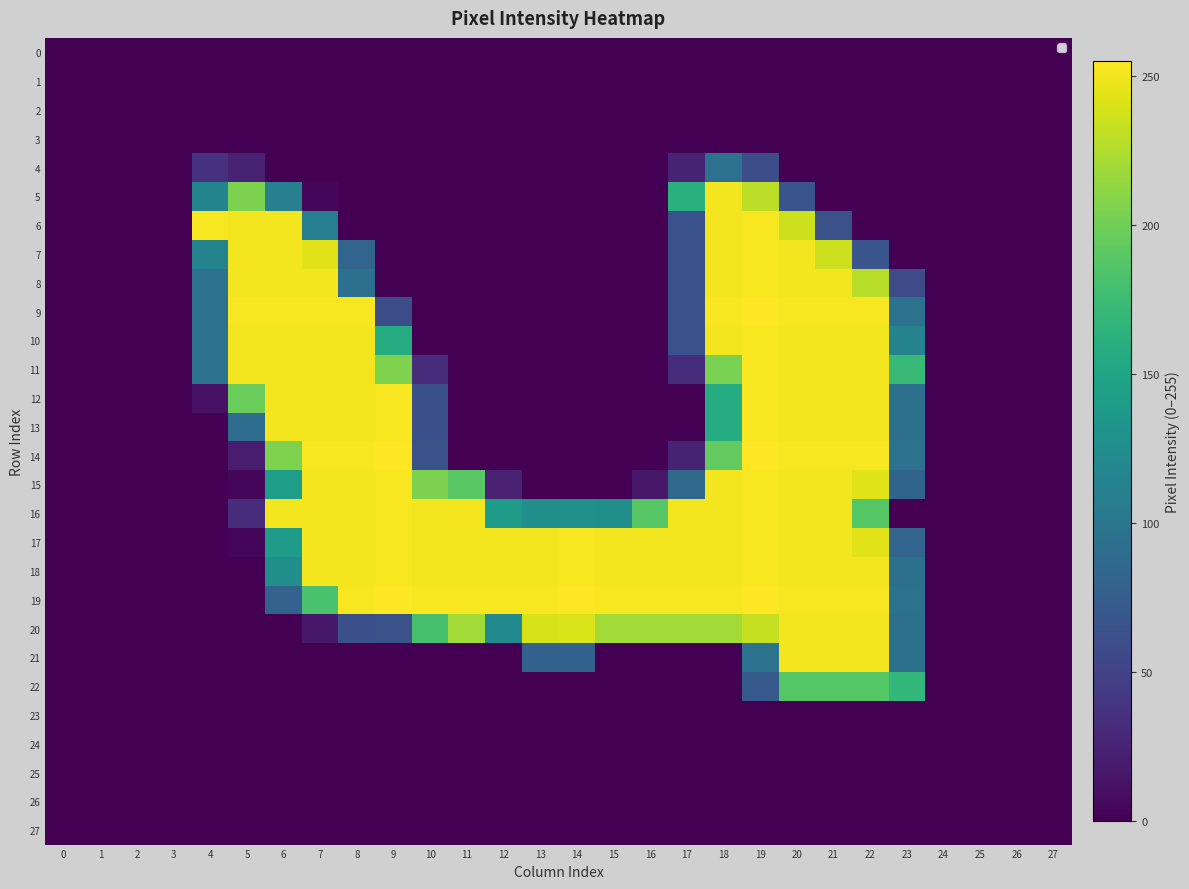

Reading left to right, transcribe all the data shown in this chart.

0: 0=0	1=0	2=0	3=0	4=0	5=0	6=0	7=0	8=0	9=0	10=0	11=0	12=0	13=0	14=0	15=0	16=0	17=0	18=0	19=0	20=0	21=0	22=0	23=0	24=0	25=0	26=0	27=0
1: 0=0	1=0	2=0	3=0	4=0	5=0	6=0	7=0	8=0	9=0	10=0	11=0	12=0	13=0	14=0	15=0	16=0	17=0	18=0	19=0	20=0	21=0	22=0	23=0	24=0	25=0	26=0	27=0
2: 0=0	1=0	2=0	3=0	4=0	5=0	6=0	7=0	8=0	9=0	10=0	11=0	12=0	13=0	14=0	15=0	16=0	17=0	18=0	19=0	20=0	21=0	22=0	23=0	24=0	25=0	26=0	27=0
3: 0=0	1=0	2=0	3=0	4=0	5=0	6=0	7=0	8=0	9=0	10=0	11=0	12=0	13=0	14=0	15=0	16=0	17=0	18=0	19=0	20=0	21=0	22=0	23=0	24=0	25=0	26=0	27=0
4: 0=0	1=0	2=0	3=0	4=36	5=24	6=0	7=0	8=0	9=0	10=0	11=0	12=0	13=0	14=0	15=0	16=0	17=24	18=96	19=60	20=0	21=0	22=0	23=0	24=0	25=0	26=0	27=0
5: 0=0	1=0	2=0	3=0	4=115	5=205	6=111	7=4	8=0	9=0	10=0	11=0	12=0	13=0	14=0	15=0	16=0	17=162	18=251	19=230	20=67	21=0	22=0	23=0	24=0	25=0	26=0	27=0
6: 0=0	1=0	2=0	3=0	4=253	5=251	6=251	7=110	8=0	9=0	10=0	11=0	12=0	13=0	14=0	15=0	16=0	17=64	18=251	19=253	20=236	21=63	22=0	23=0	24=0	25=0	26=0	27=0
7: 0=0	1=0	2=0	3=0	4=114	5=251	6=251	7=244	8=83	9=0	10=0	11=0	12=0	13=0	14=0	15=0	16=0	17=64	18=251	19=253	20=251	21=236	22=67	23=0	24=0	25=0	26=0	27=0
8: 0=0	1=0	2=0	3=0	4=96	5=251	6=251	7=251	8=94	9=0	10=0	11=0	12=0	13=0	14=0	15=0	16=0	17=64	18=251	19=253	20=251	21=251	22=228	23=59	24=0	25=0	26=0	27=0
9: 0=0	1=0	2=0	3=0	4=96	5=253	6=253	7=253	8=253	9=60	10=0	11=0	12=0	13=0	14=0	15=0	16=0	17=64	18=253	19=255	20=253	21=253	22=253	23=95	24=0	25=0	26=0	27=0
10: 0=0	1=0	2=0	3=0	4=96	5=251	6=251	7=251	8=251	9=158	10=0	11=0	12=0	13=0	14=0	15=0	16=0	17=64	18=251	19=253	20=251	21=251	22=251	23=114	24=0	25=0	26=0	27=0
11: 0=0	1=0	2=0	3=0	4=96	5=251	6=251	7=251	8=251	9=206	10=32	11=0	12=0	13=0	14=0	15=0	16=0	17=32	18=204	19=253	20=251	21=251	22=251	23=172	24=0	25=0	26=0	27=0
12: 0=0	1=0	2=0	3=0	4=12	5=197	6=251	7=251	8=251	9=253	10=62	11=0	12=0	13=0	14=0	15=0	16=0	17=0	18=158	19=253	20=251	21=251	22=251	23=94	24=0	25=0	26=0	27=0
13: 0=0	1=0	2=0	3=0	4=0	5=91	6=251	7=251	8=251	9=253	10=62	11=0	12=0	13=0	14=0	15=0	16=0	17=0	18=158	19=253	20=251	21=251	22=251	23=94	24=0	25=0	26=0	27=0
14: 0=0	1=0	2=0	3=0	4=0	5=20	6=206	7=253	8=253	9=255	10=63	11=0	12=0	13=0	14=0	15=0	16=0	17=24	18=194	19=255	20=253	21=253	22=253	23=95	24=0	25=0	26=0	27=0
15: 0=0	1=0	2=0	3=0	4=0	5=4	6=142	7=251	8=251	9=253	10=205	11=190	12=23	13=0	14=0	15=0	16=16	17=88	18=251	19=253	20=251	21=251	22=243	23=82	24=0	25=0	26=0	27=0
16: 0=0	1=0	2=0	3=0	4=0	5=32	6=251	7=251	8=251	9=253	10=251	11=251	12=141	13=127	14=128	15=127	16=189	17=251	18=251	19=253	20=251	21=251	22=188	23=0	24=0	25=0	26=0	27=0
17: 0=0	1=0	2=0	3=0	4=0	5=4	6=141	7=251	8=251	9=253	10=251	11=251	12=251	13=251	14=253	15=251	16=251	17=251	18=251	19=253	20=251	21=251	22=244	23=83	24=0	25=0	26=0	27=0
18: 0=0	1=0	2=0	3=0	4=0	5=0	6=127	7=251	8=251	9=253	10=251	11=251	12=251	13=251	14=253	15=251	16=251	17=251	18=251	19=253	20=251	21=251	22=251	23=94	24=0	25=0	26=0	27=0
19: 0=0	1=0	2=0	3=0	4=0	5=0	6=80	7=182	8=253	9=255	10=253	11=253	12=253	13=253	14=255	15=253	16=253	17=253	18=253	19=255	20=253	21=253	22=253	23=95	24=0	25=0	26=0	27=0
20: 0=0	1=0	2=0	3=0	4=0	5=0	6=0	7=16	8=62	9=63	10=181	11=220	12=121	13=240	14=241	15=220	16=220	17=220	18=220	19=233	20=251	21=251	22=251	23=94	24=0	25=0	26=0	27=0
21: 0=0	1=0	2=0	3=0	4=0	5=0	6=0	7=0	8=0	9=0	10=0	11=0	12=0	13=79	14=79	15=0	16=0	17=0	18=0	19=96	20=251	21=251	22=251	23=94	24=0	25=0	26=0	27=0
22: 0=0	1=0	2=0	3=0	4=0	5=0	6=0	7=0	8=0	9=0	10=0	11=0	12=0	13=0	14=0	15=0	16=0	17=0	18=0	19=72	20=188	21=188	22=188	23=169	24=0	25=0	26=0	27=0
23: 0=0	1=0	2=0	3=0	4=0	5=0	6=0	7=0	8=0	9=0	10=0	11=0	12=0	13=0	14=0	15=0	16=0	17=0	18=0	19=0	20=0	21=0	22=0	23=0	24=0	25=0	26=0	27=0
24: 0=0	1=0	2=0	3=0	4=0	5=0	6=0	7=0	8=0	9=0	10=0	11=0	12=0	13=0	14=0	15=0	16=0	17=0	18=0	19=0	20=0	21=0	22=0	23=0	24=0	25=0	26=0	27=0
25: 0=0	1=0	2=0	3=0	4=0	5=0	6=0	7=0	8=0	9=0	10=0	11=0	12=0	13=0	14=0	15=0	16=0	17=0	18=0	19=0	20=0	21=0	22=0	23=0	24=0	25=0	26=0	27=0
26: 0=0	1=0	2=0	3=0	4=0	5=0	6=0	7=0	8=0	9=0	10=0	11=0	12=0	13=0	14=0	15=0	16=0	17=0	18=0	19=0	20=0	21=0	22=0	23=0	24=0	25=0	26=0	27=0
27: 0=0	1=0	2=0	3=0	4=0	5=0	6=0	7=0	8=0	9=0	10=0	11=0	12=0	13=0	14=0	15=0	16=0	17=0	18=0	19=0	20=0	21=0	22=0	23=0	24=0	25=0	26=0	27=0